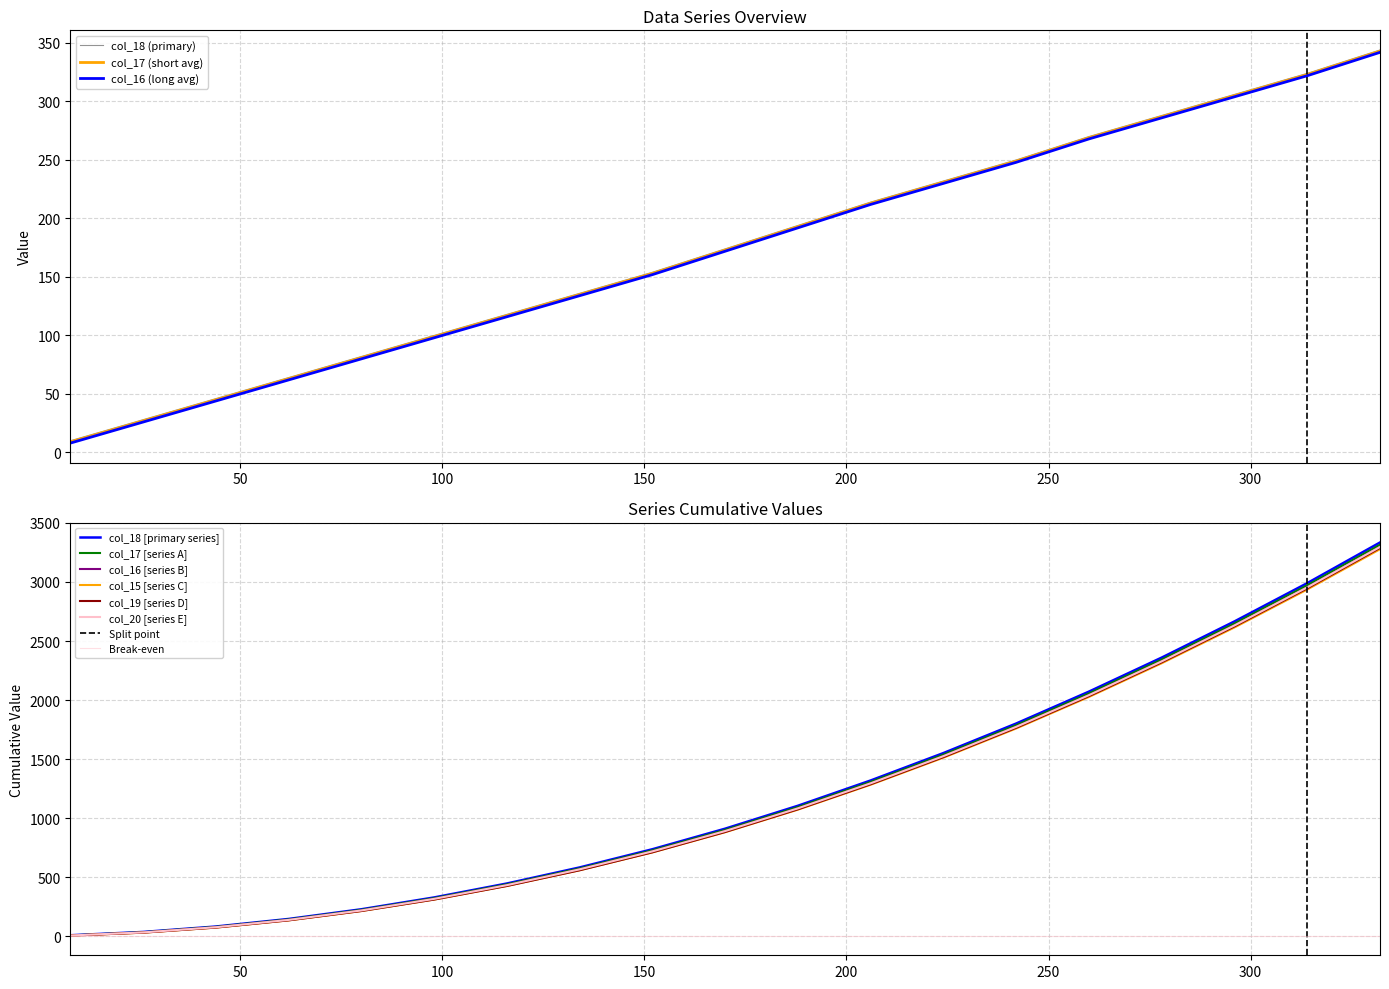

At which label does col_16 reach its peak?

332